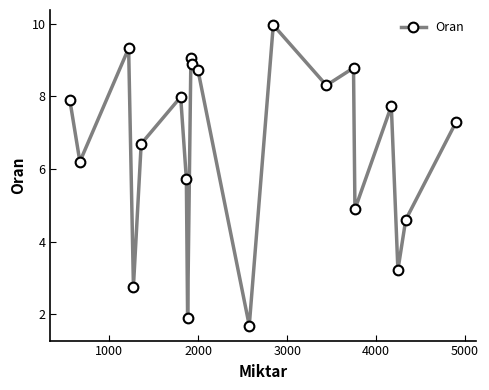

True or false: the data has more than 2 interior local peaks.

True